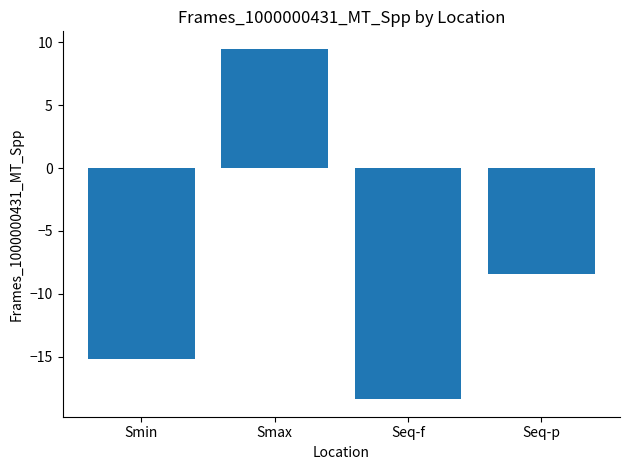

Reading right to left, extract all data points from this chart.

Seq-p=-8.4	Seq-f=-18.4	Smax=9.5	Smin=-15.2